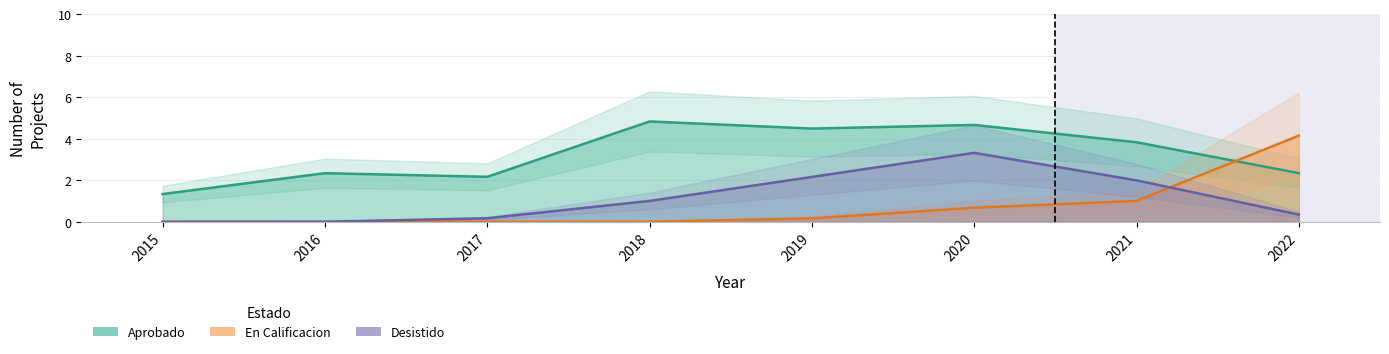

What is the greatest value displayed?

6